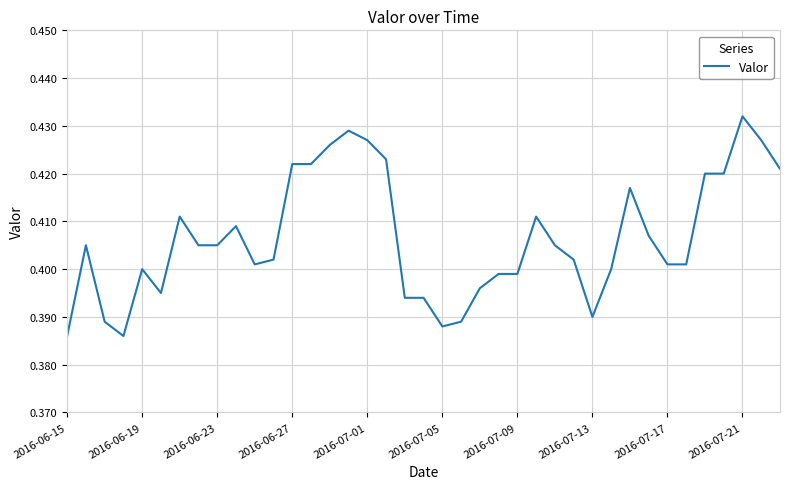

Reading left to right, transcribe all the data shown in this chart.

0.4	0.4	0.4	0.4	0.4	0.4	0.4	0.4	0.4	0.4	0.4	0.4	0.4	0.4	0.4	0.4	0.4	0.4	0.4	0.4	0.4	0.4	0.4	0.4	0.4	0.4	0.4	0.4	0.4	0.4	0.4	0.4	0.4	0.4	0.4	0.4	0.4	0.4	0.4